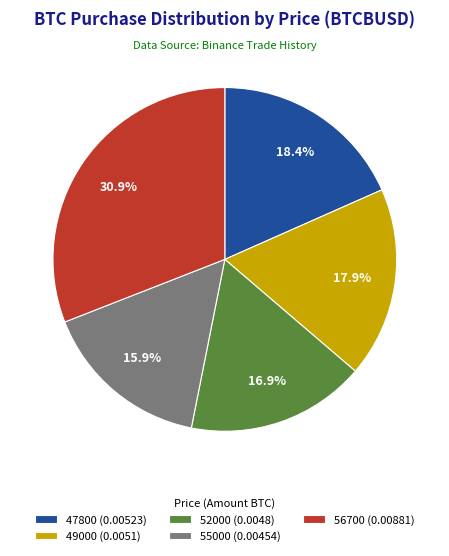

Count the number of slices in the pie.

5